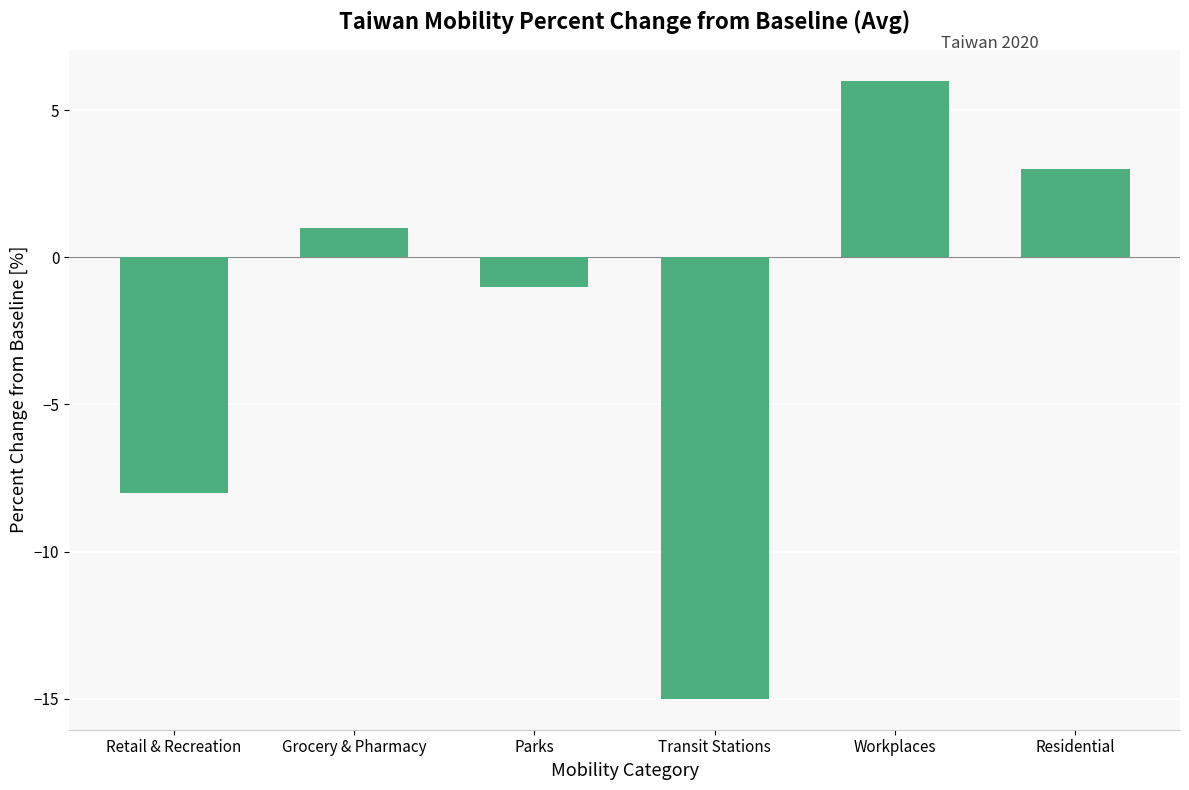

The chart shows a value of 3 at Residential. True or false?

True